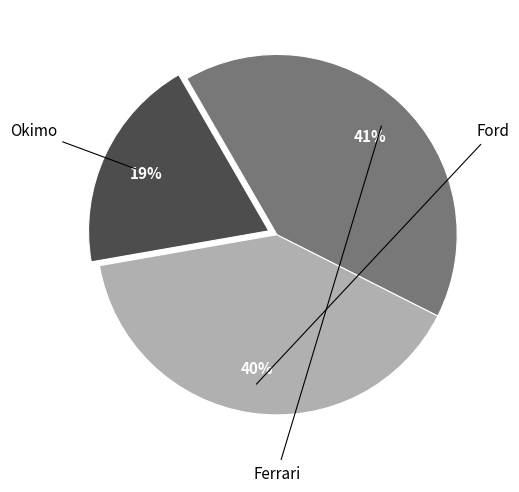

How many slices are in this pie chart?

3